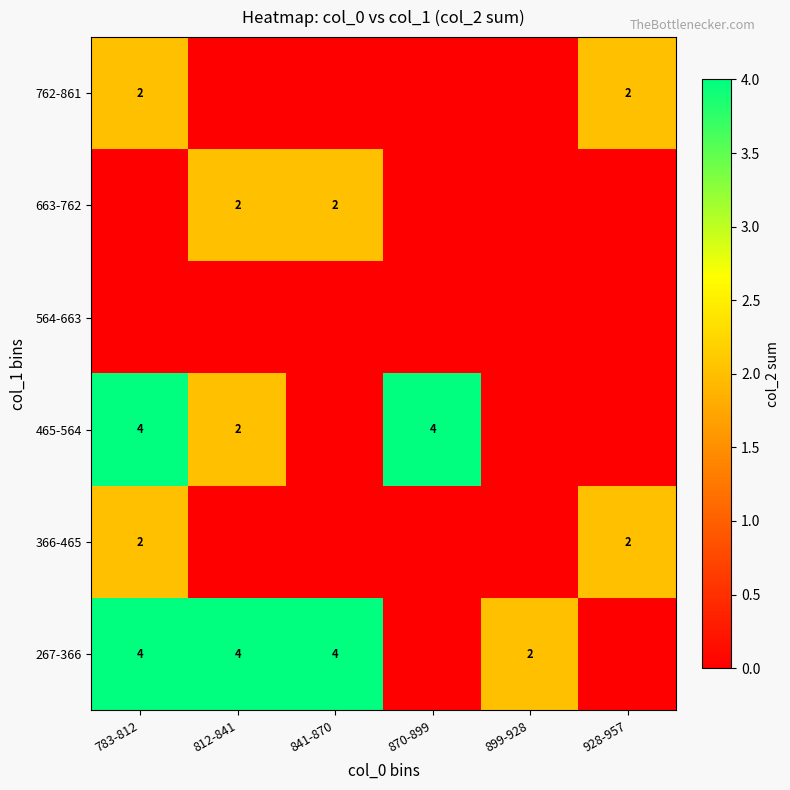

True or false: 267-366 has a value of 7 at 841-870.

False